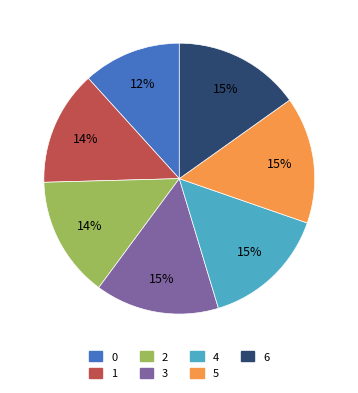

Between 6 and 2, which is larger?

6